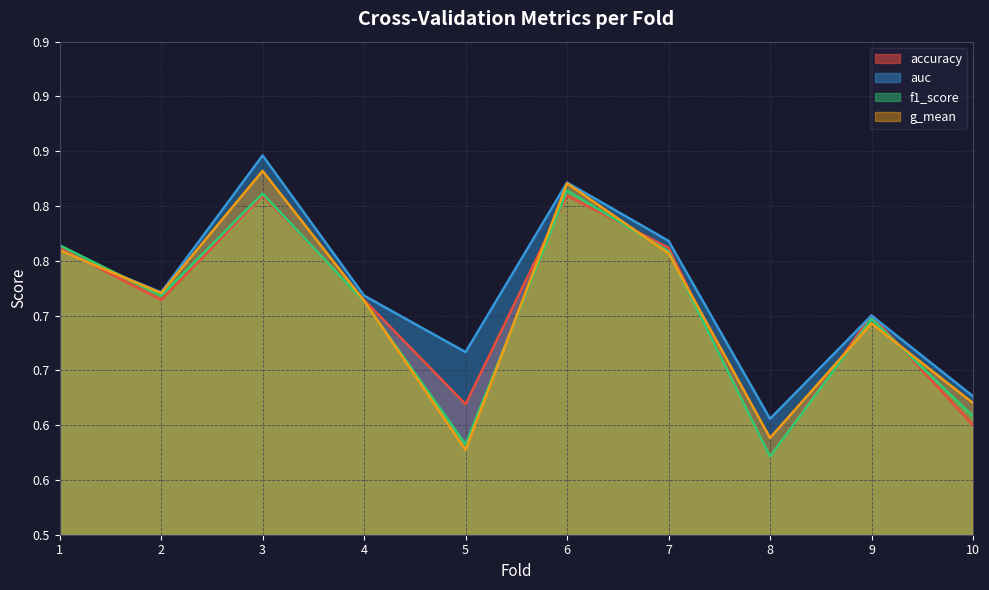

The accuracy series shows 0.3 at 4. True or false?

False